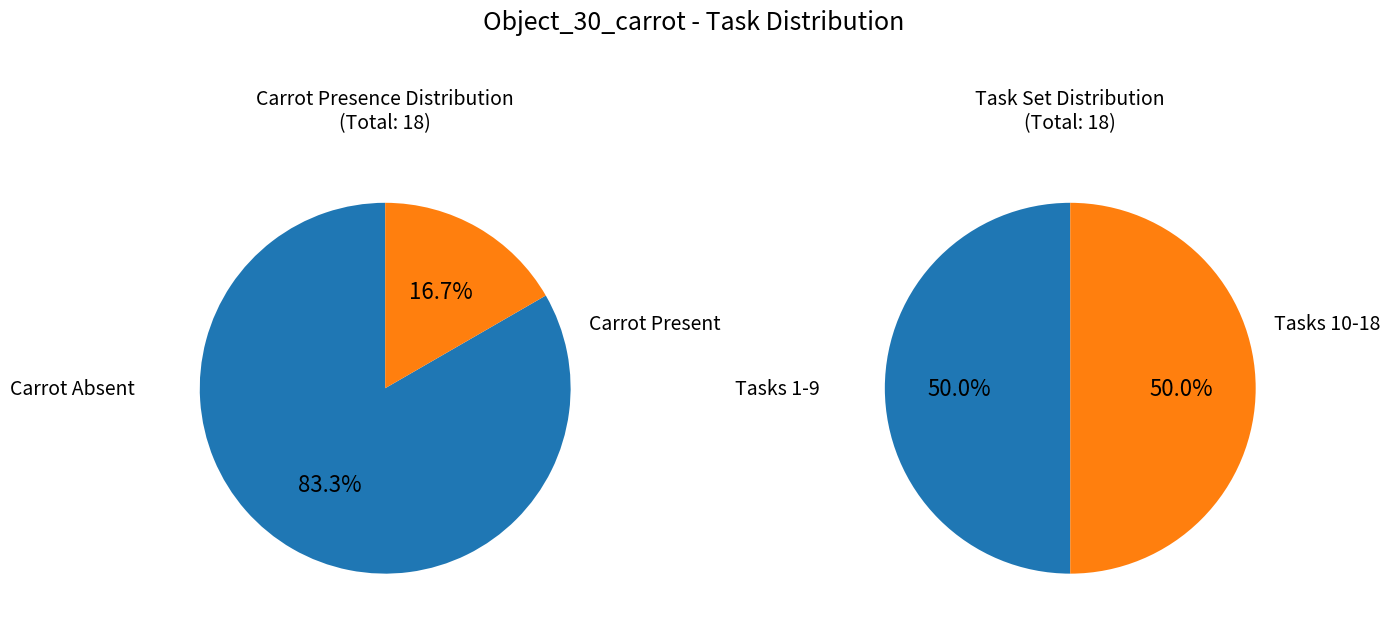

The 5 slice represents 1% of the pie. True or false?

False